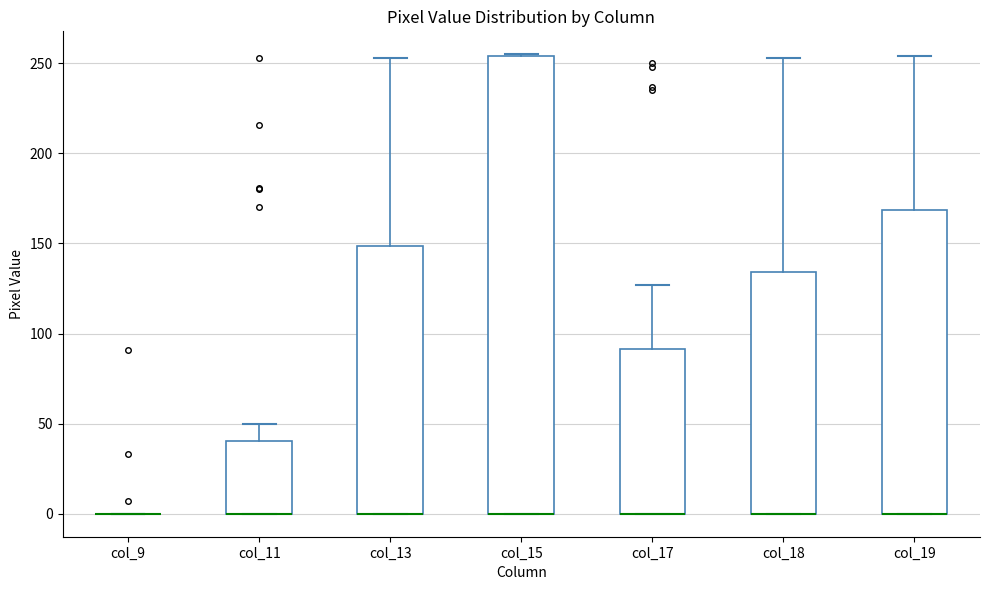

Reading left to right, transcribe this box plot: for each box, give where its median line is, the range the box spans, and where its two whiskers end, as read against the y-axis. The values are not printed on the chart, so give them approximately, as read against the axis.

col_9: box collapsed to a line at 0, whiskers 0 to 0
col_11: median 0 (drawn on the box's lower edge), box 0 to 40, whiskers 0 to 50
col_13: median 0 (drawn on the box's lower edge), box 0 to 150, whiskers 0 to 255
col_15: median 0 (drawn on the box's lower edge), box 0 to 255, whiskers 0 to 255
col_17: median 0 (drawn on the box's lower edge), box 0 to 90, whiskers 0 to 125
col_18: median 0 (drawn on the box's lower edge), box 0 to 135, whiskers 0 to 255
col_19: median 0 (drawn on the box's lower edge), box 0 to 170, whiskers 0 to 255